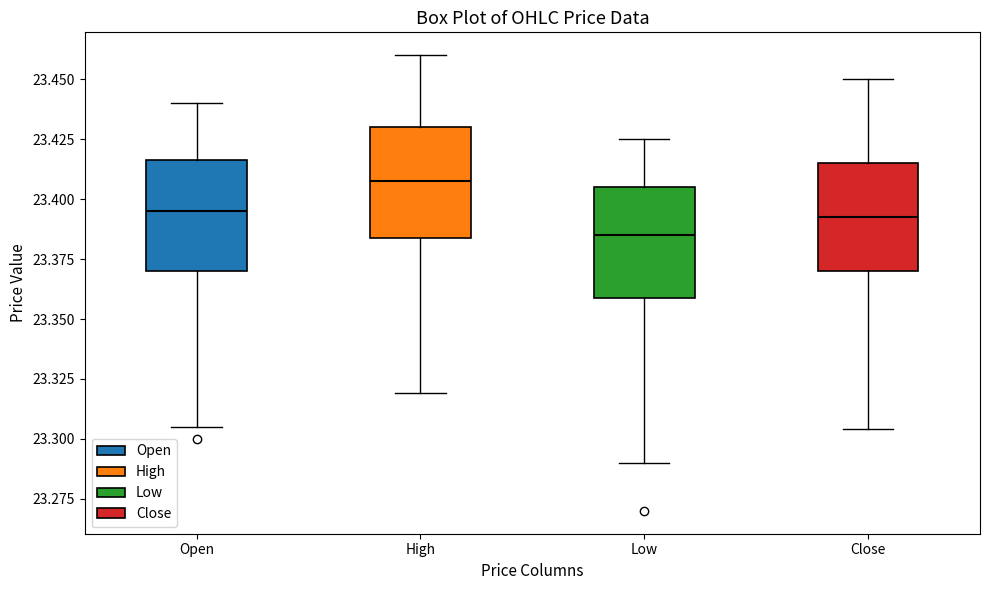

Reading left to right, read every box against the y-axis: the position of its median line, the range the box covers, and the ends of its whiskers. The values are not printed on the chart, so give them approximately, as read against the axis.

Open: median 23.395, box 23.370 to 23.415, whiskers 23.305 to 23.440
High: median 23.410, box 23.385 to 23.430, whiskers 23.320 to 23.460
Low: median 23.385, box 23.360 to 23.405, whiskers 23.290 to 23.425
Close: median 23.395, box 23.370 to 23.415, whiskers 23.305 to 23.450